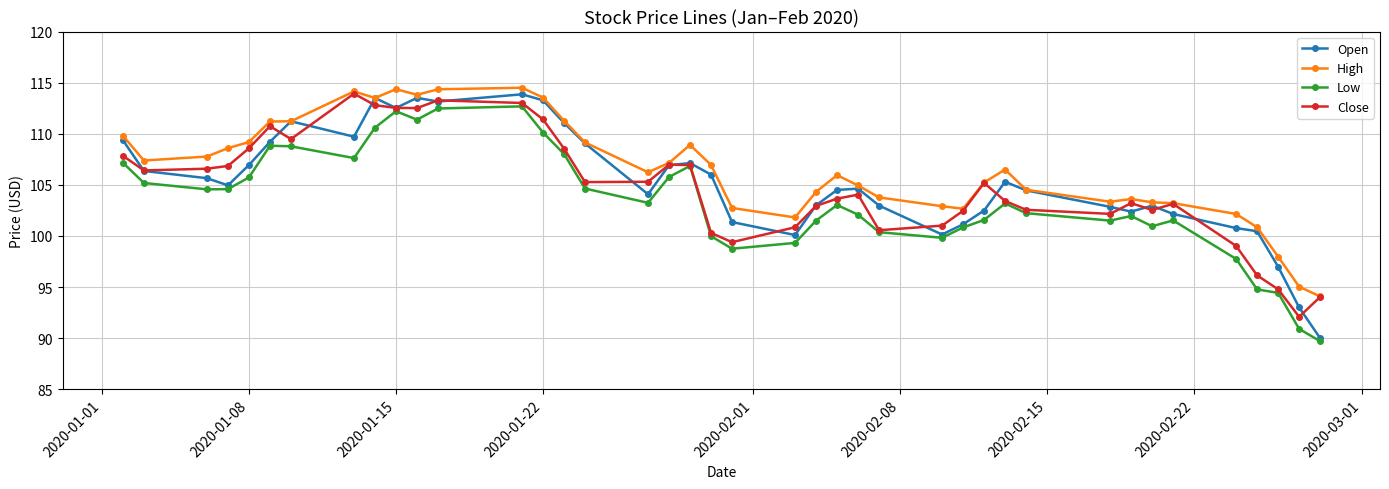

True or false: Open has more than 0 points higher than both neighbors.

True